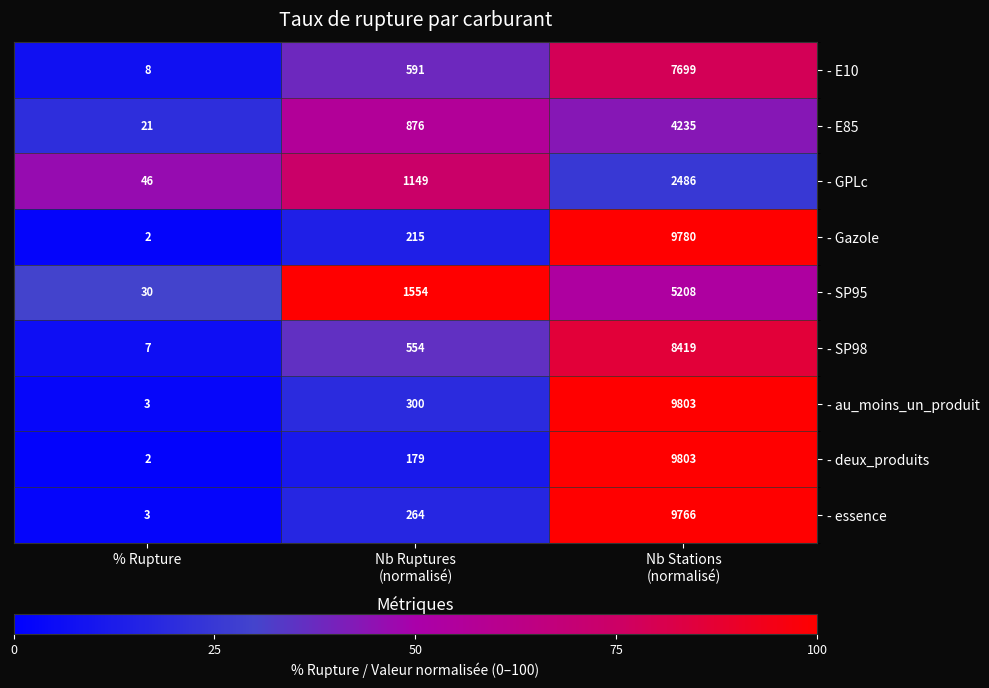

At which label does - Gazole reach its minimum?

% Rupture